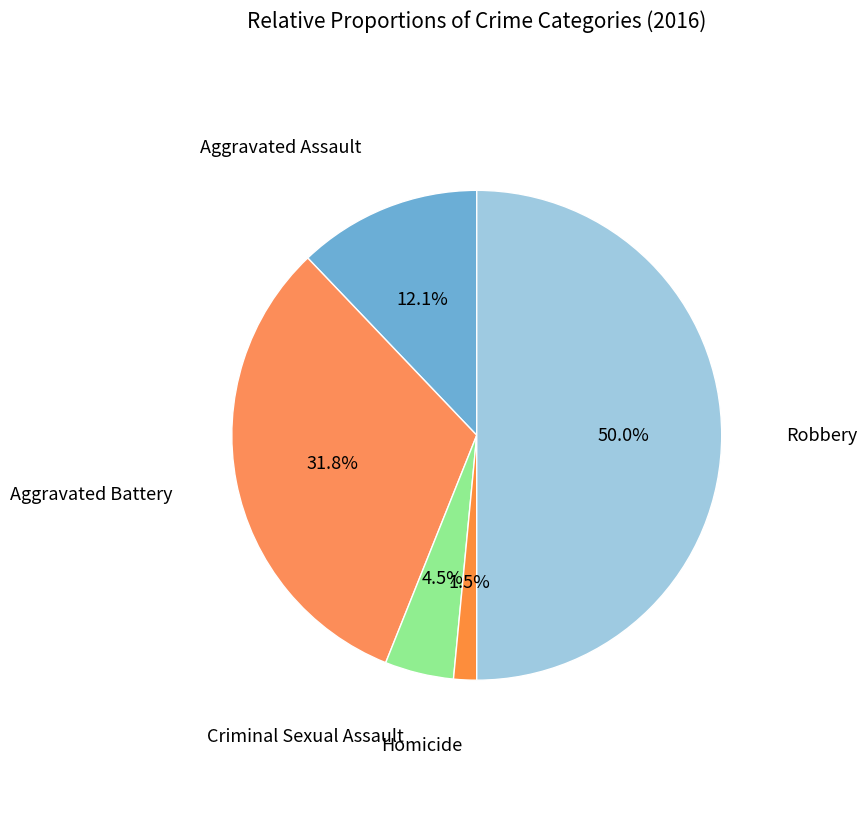

Between Homicide and Criminal Sexual Assault, which is larger?

Criminal Sexual Assault